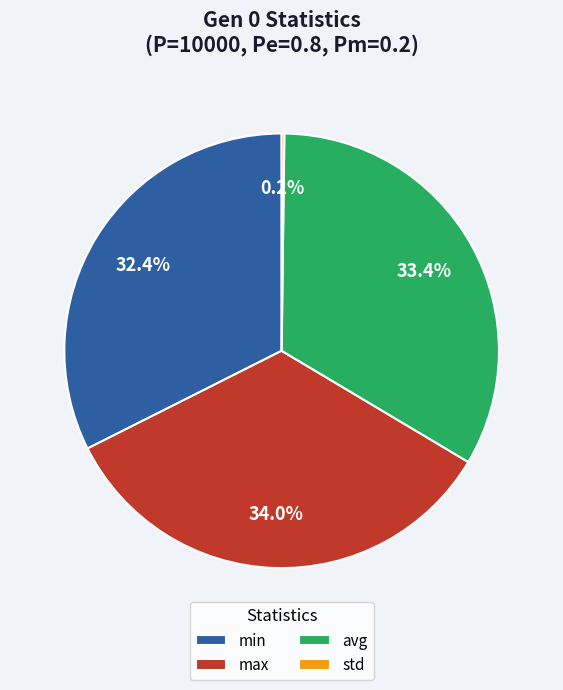

Is it true that avg is 33% of the pie?

True